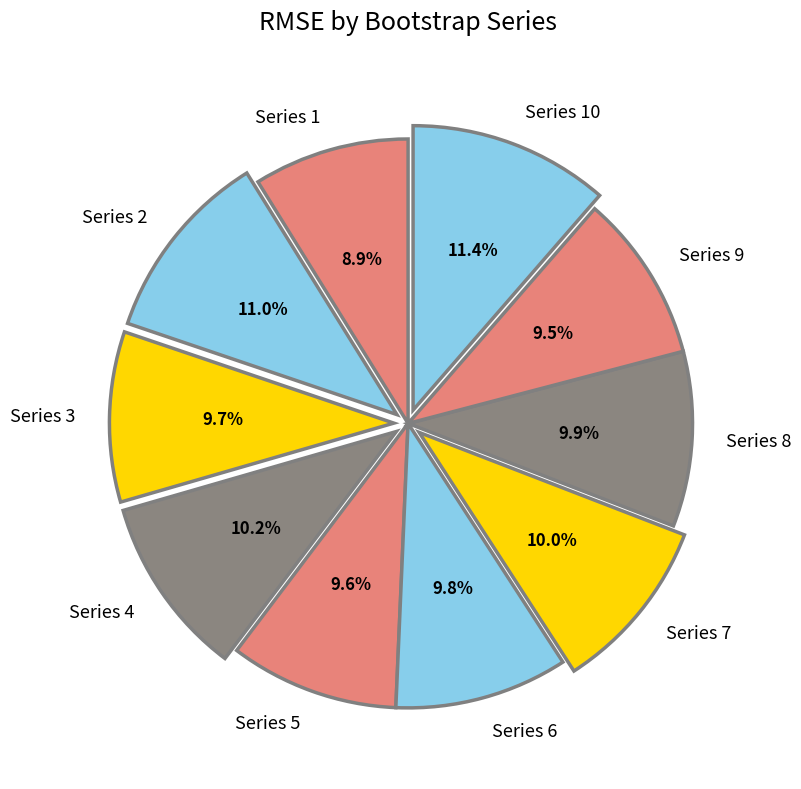

Count the number of slices in the pie.

10